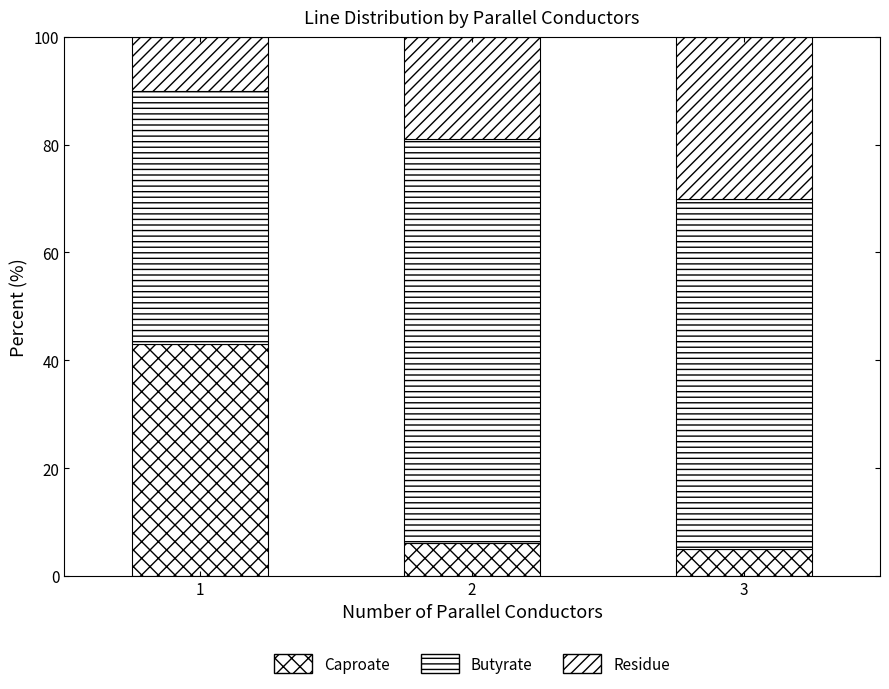

Is it true that Butyrate equals 82 at 1?

False